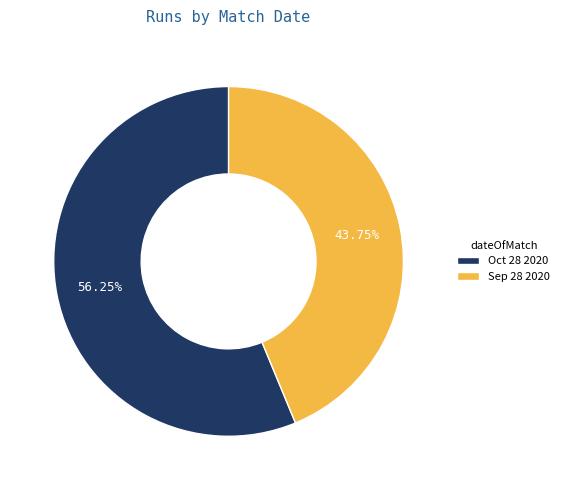

Does any single category account for the majority?

Yes